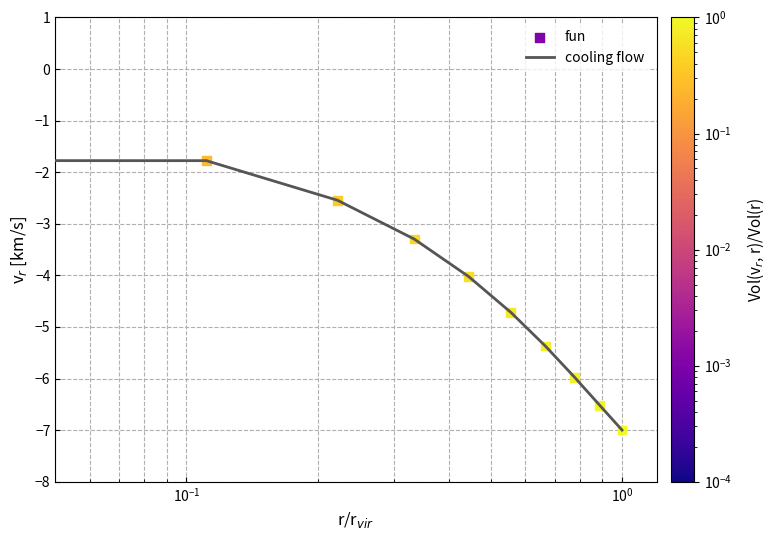

What is the smallest value displayed?

-7.0